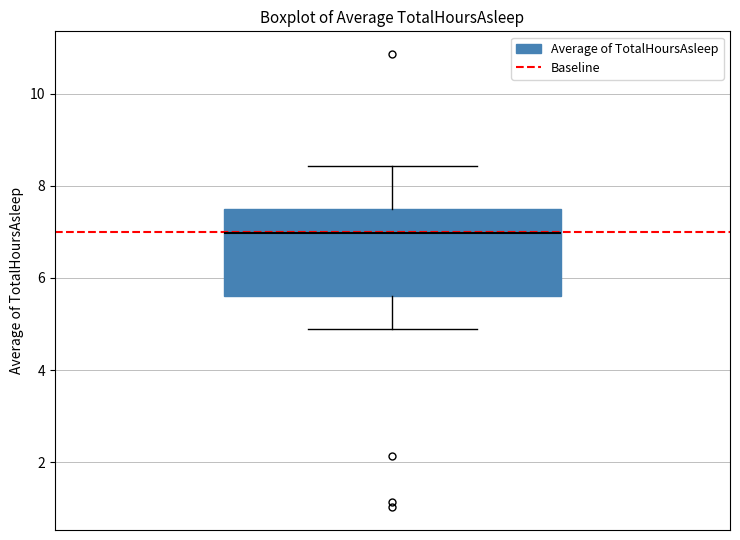

Where does the median line of the box sit on the y-axis? The values are not printed on the chart, so give them approximately, as read against the axis.

7.0